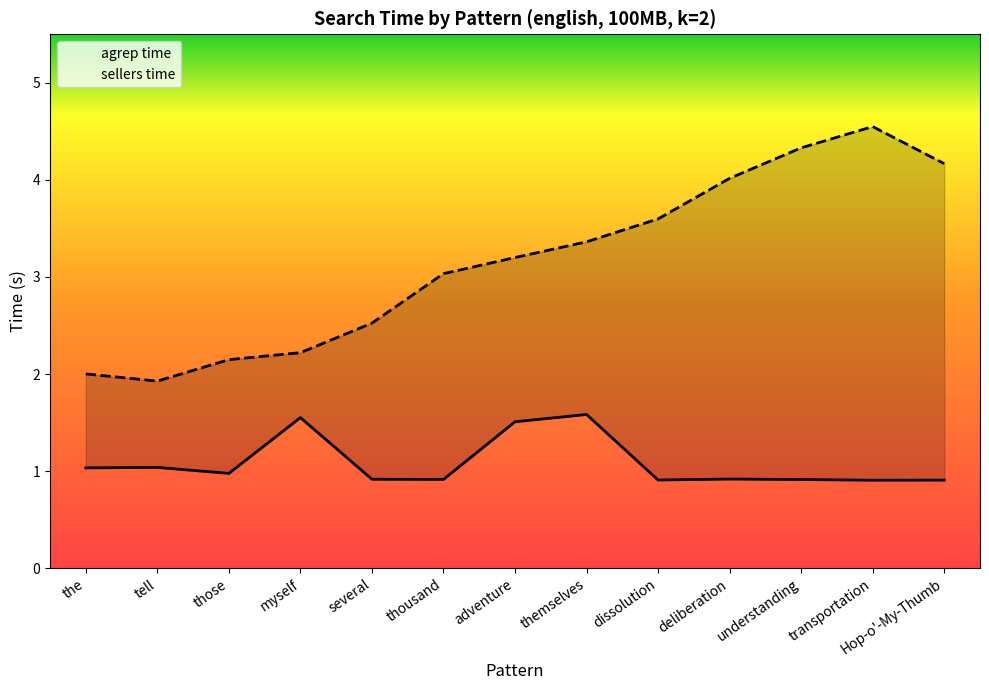

What is the difference between the maximum and minimum values in the agrep time series?

0.7